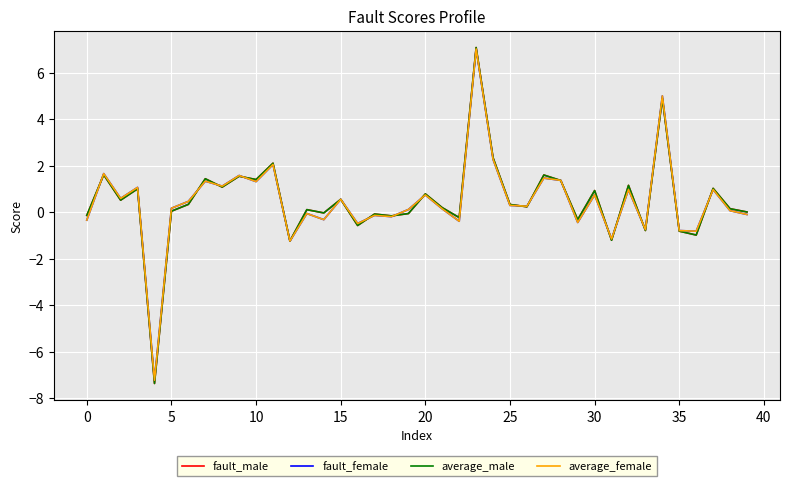

What is the minimum value for average_female?

-7.2